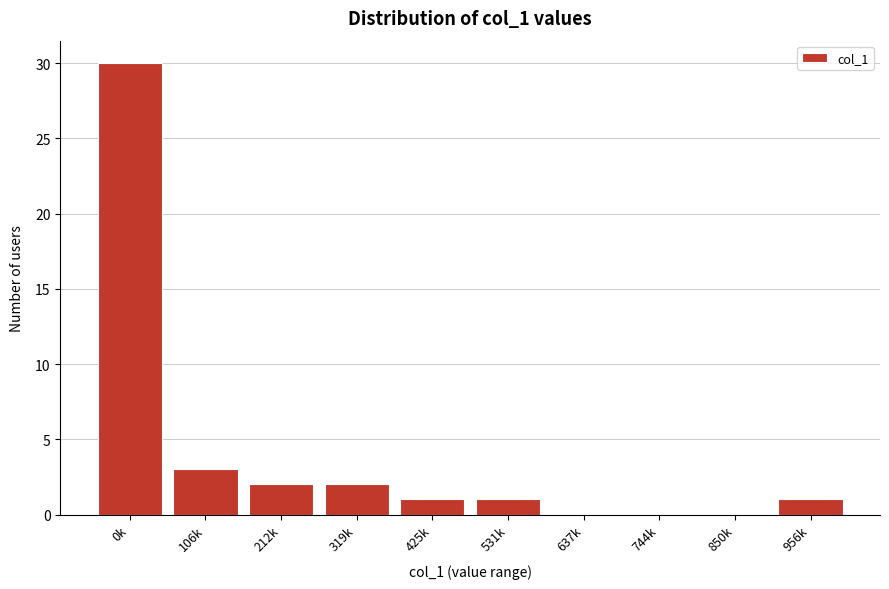

Reading left to right, transcribe all the data shown in this chart.

0k=30	106k=3	212k=2	319k=2	425k=1	531k=1	637k=0	744k=0	850k=0	956k=1